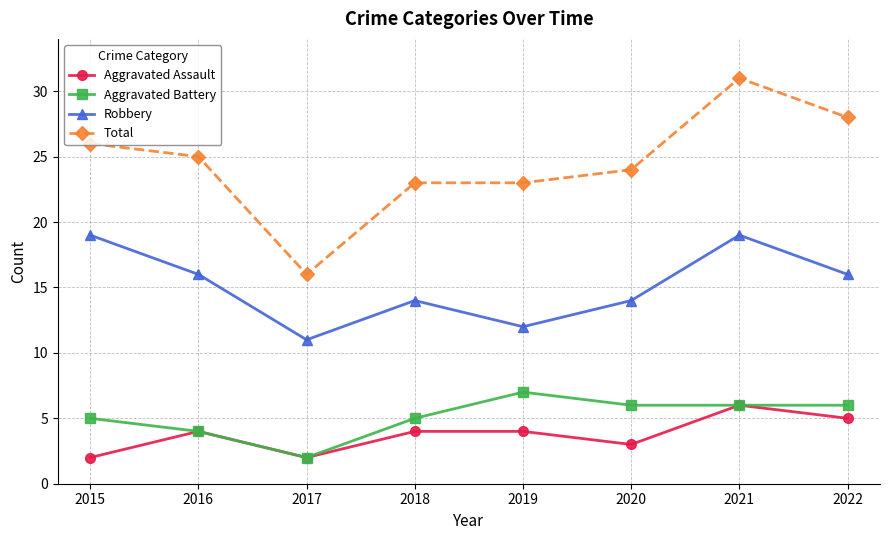

What is the value of the Robbery point at the 3rd from the left?

11